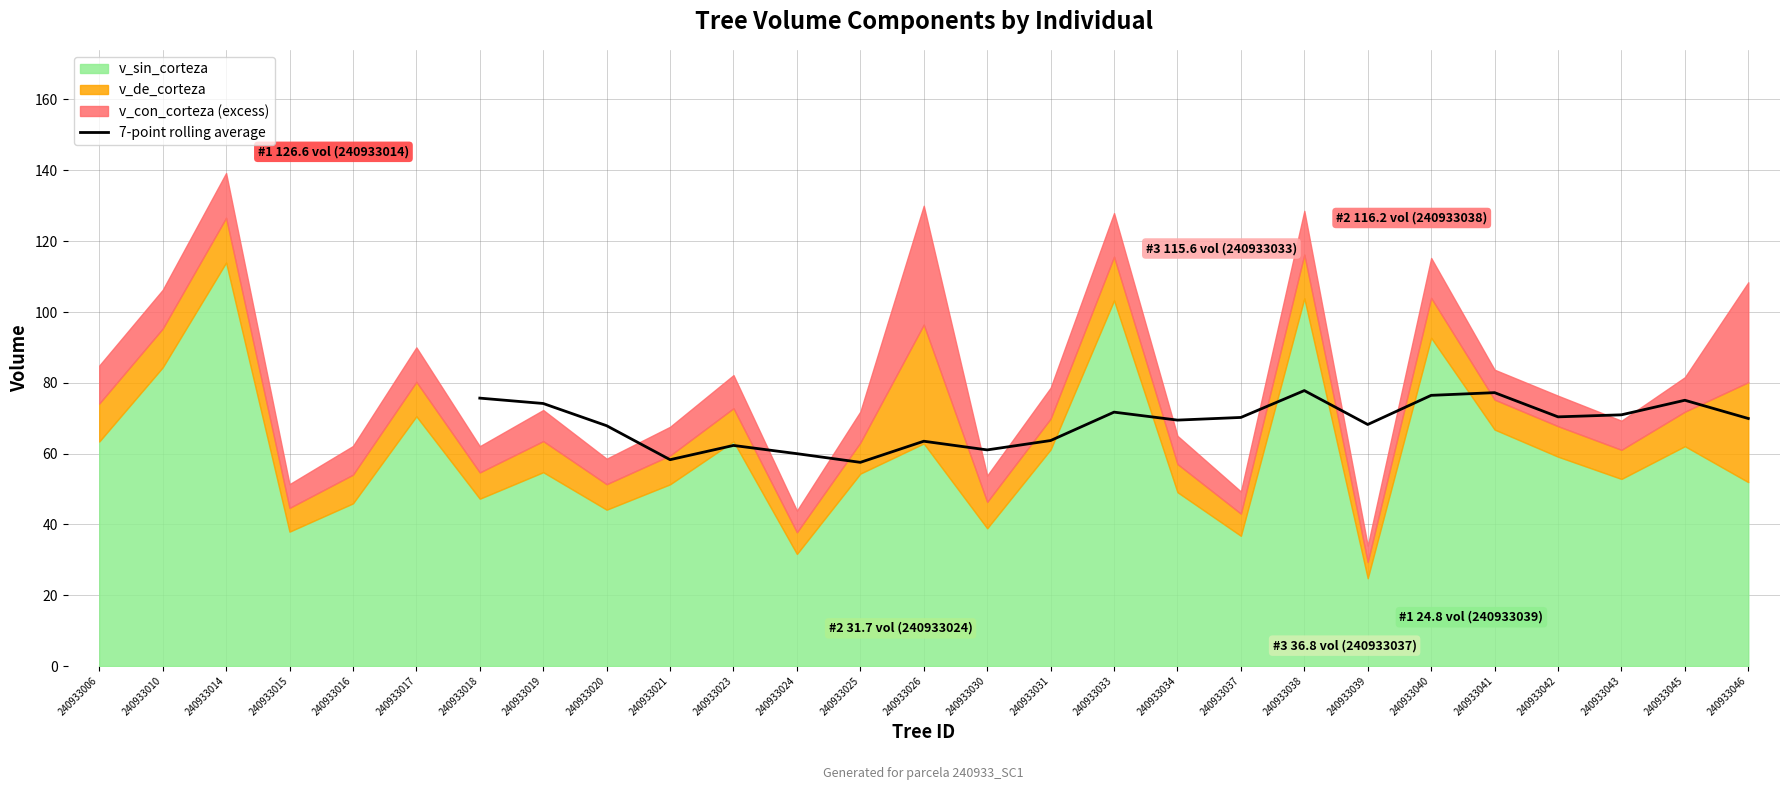

The 7-point rolling average series shows 57.5 at 240933025. True or false?

True